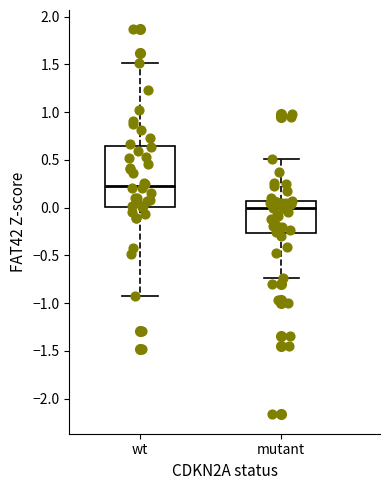

Which box has the lowest median line?

mutant